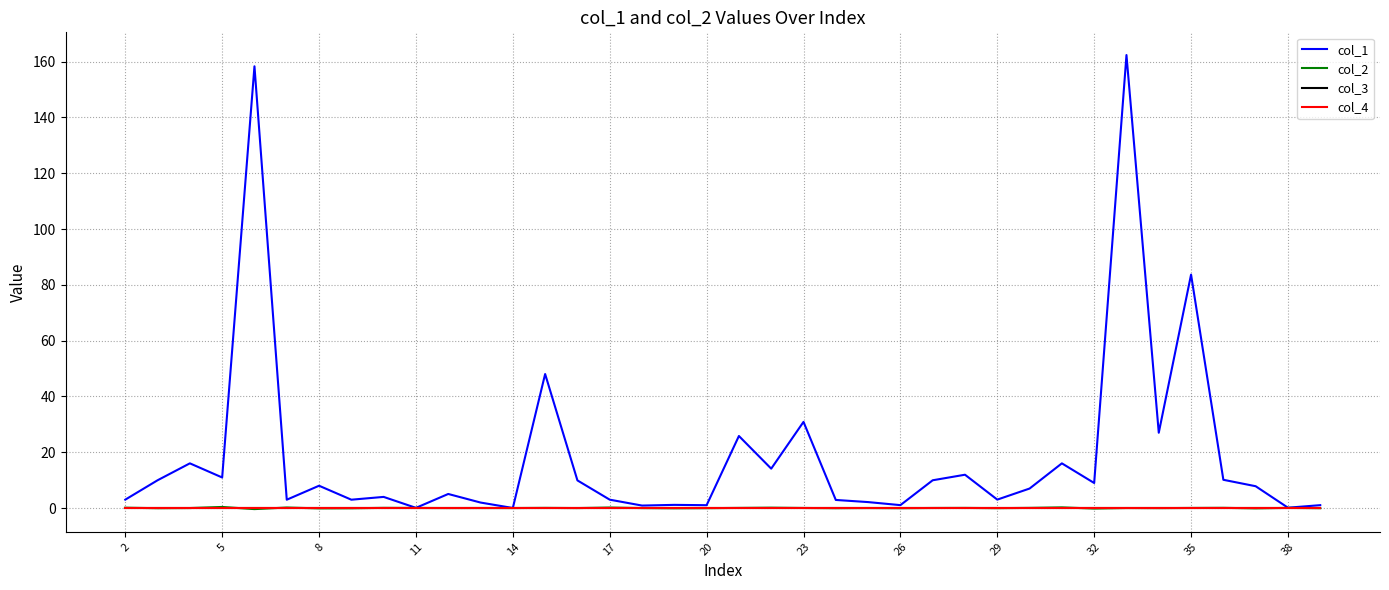

Does the chart display data point markers on the line(s)?

No